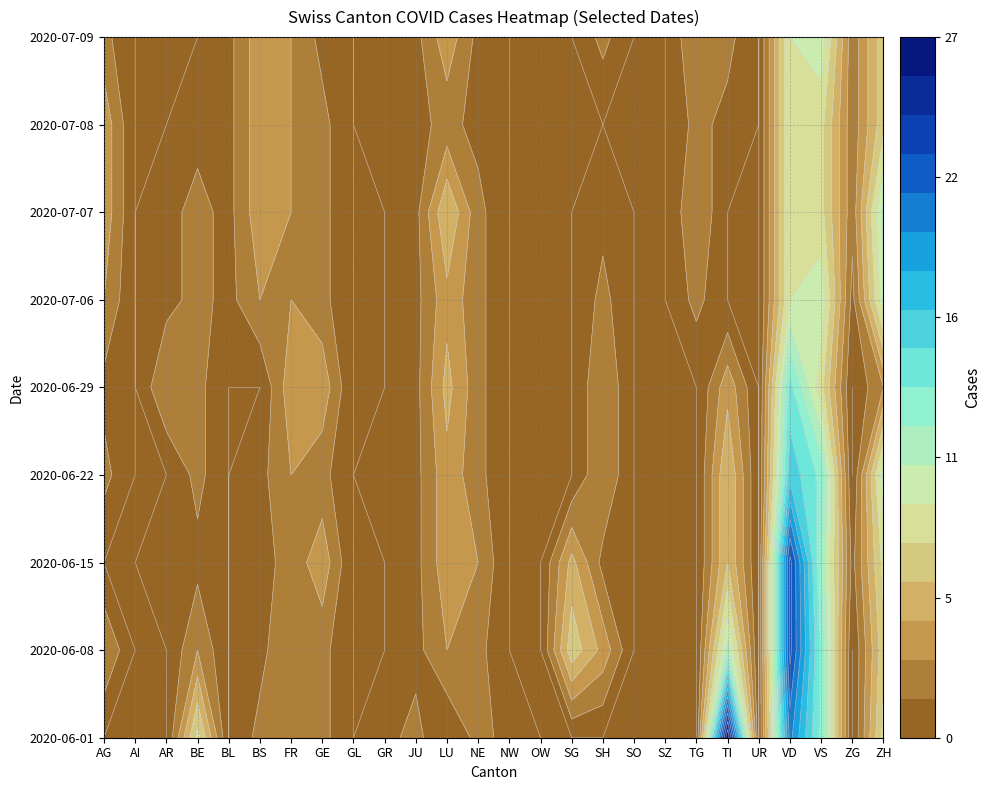

What is the difference between the highest and lowest values at NE?

2